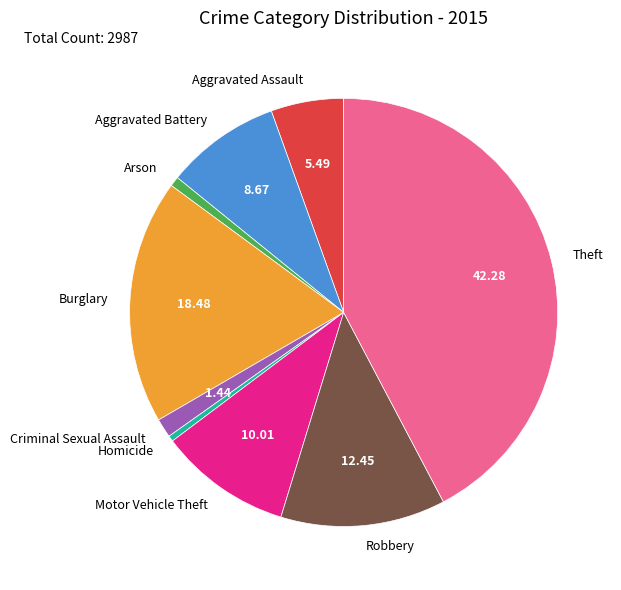

Is Homicide the majority of the pie?

No